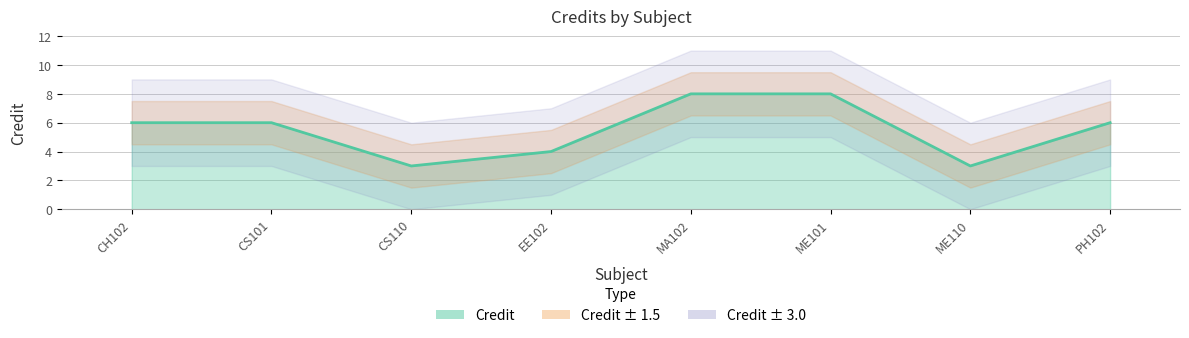

Where does the data first go above 6?

MA102